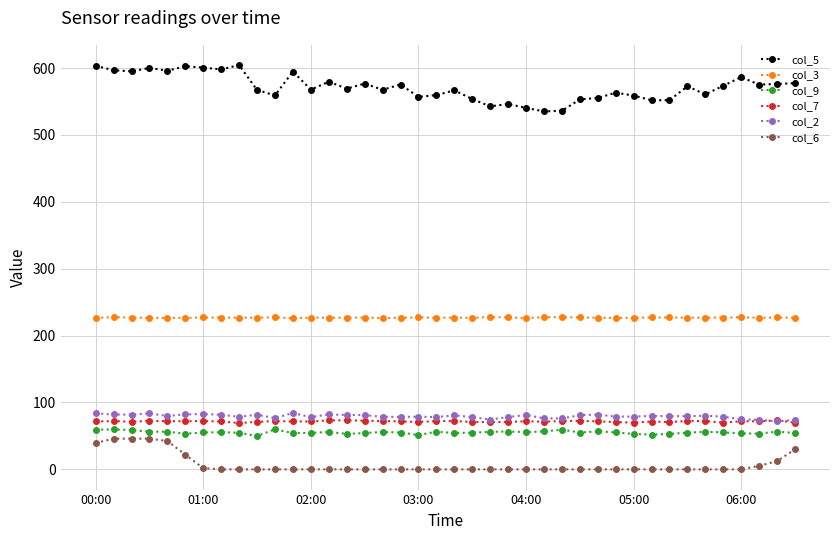

What is the minimum value for col_2?

71.6